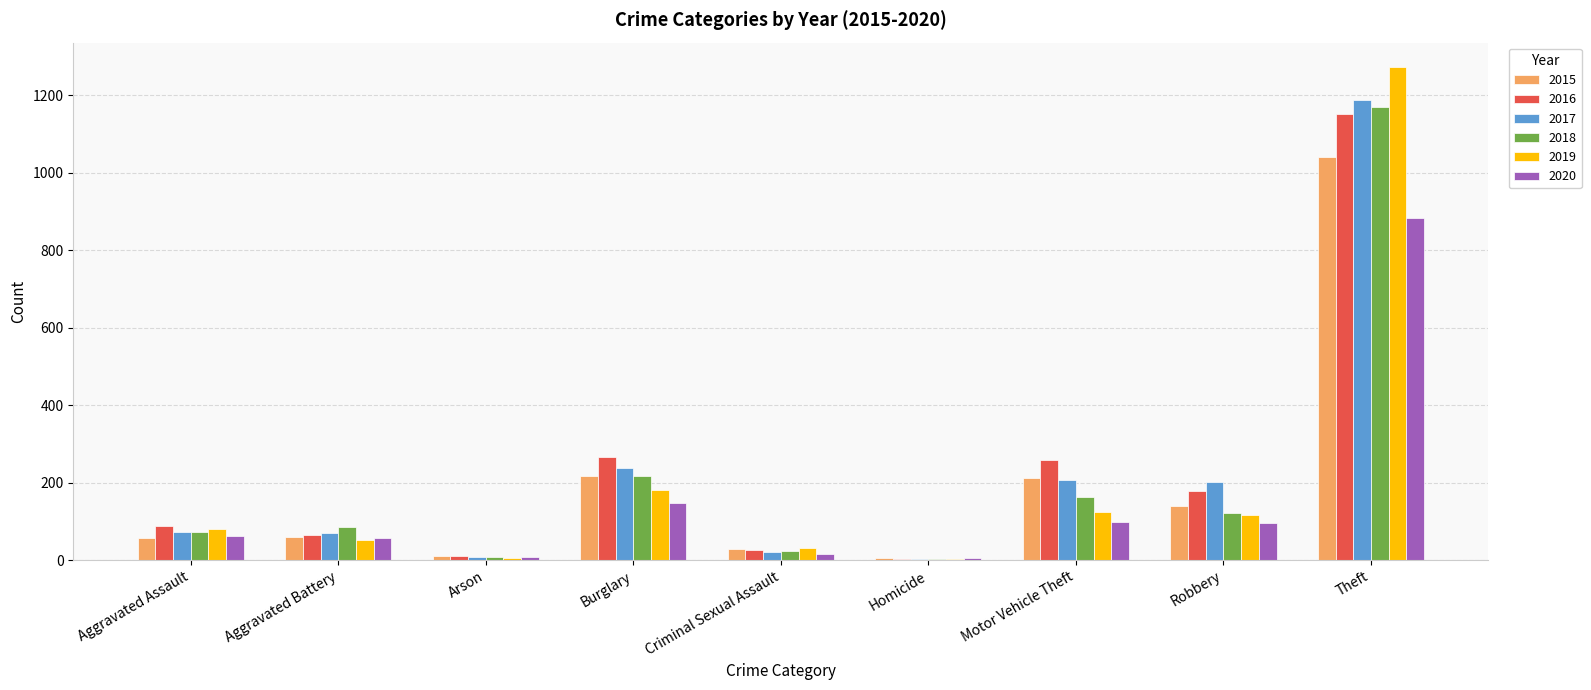

What is the greatest value displayed?

1272